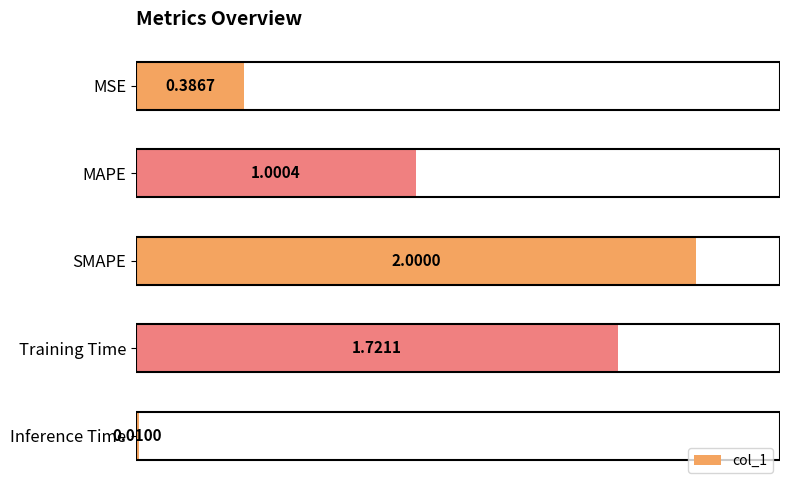

At which category does the chart reach its minimum across all series?

Inference Time